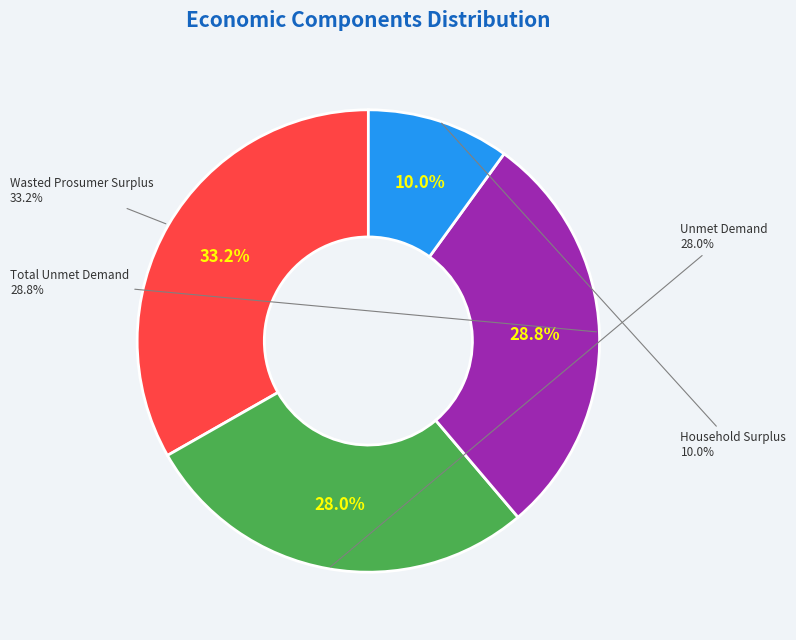

Count the number of slices in the pie.

4